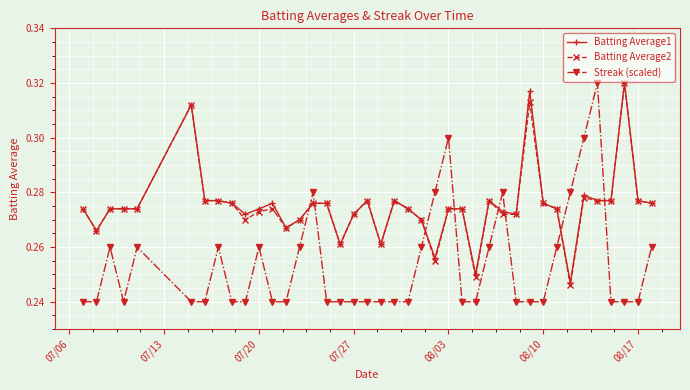

How many intersections are there between Batting Average2 and Streak (scaled)?

8